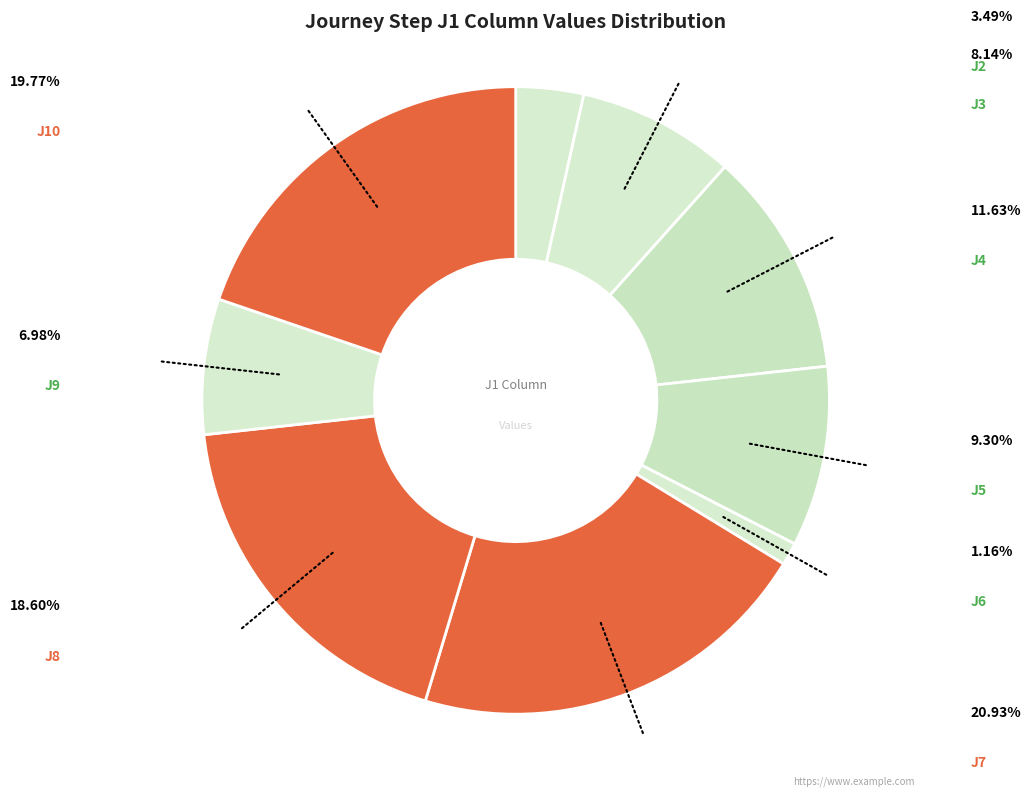

What is the smallest slice in the pie chart?

J6